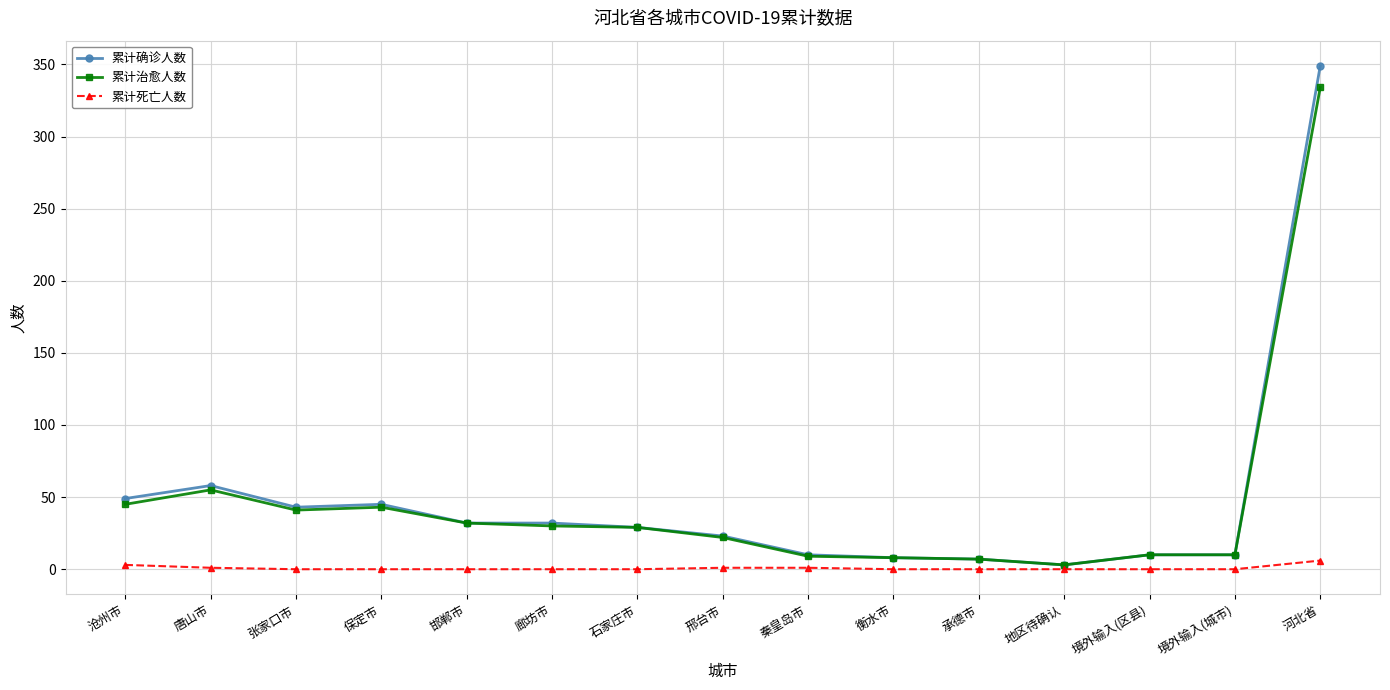

True or false: 累计确诊人数 has more than 1 interior local peaks.

True